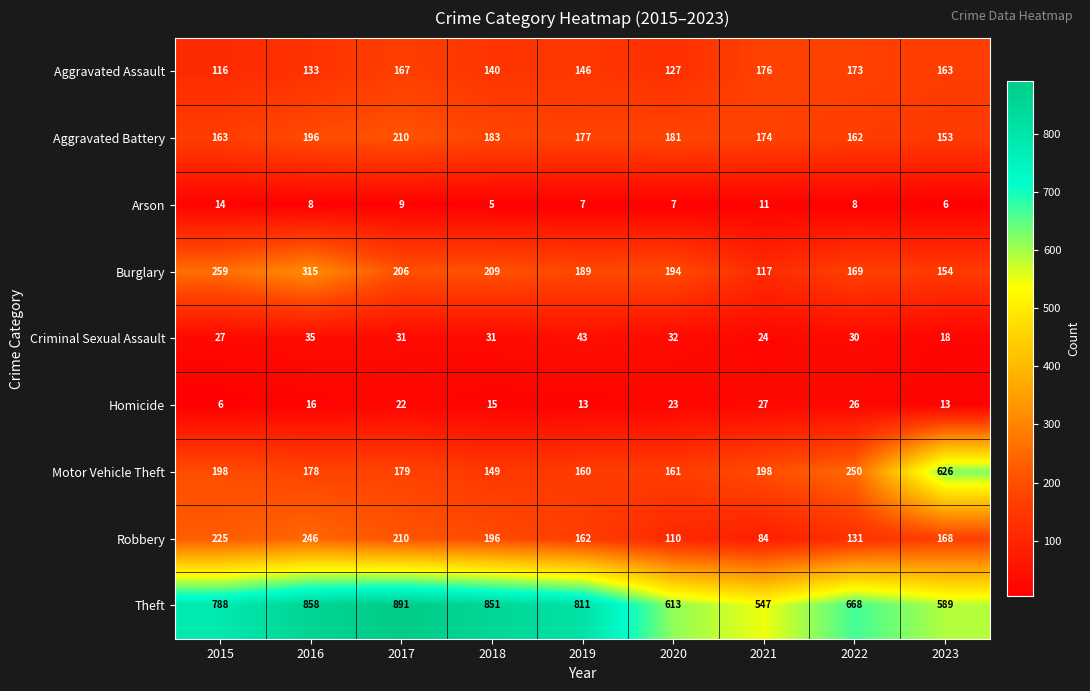

What is the sum of the Arson values at 2019 and 2021?

18